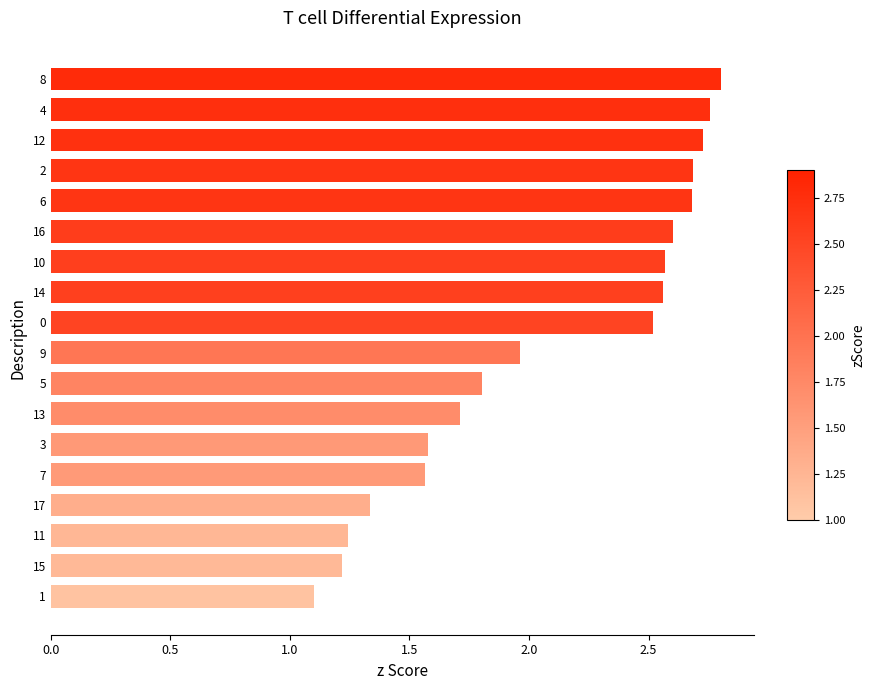

What is the change in value from 0 to 11?

-1.3